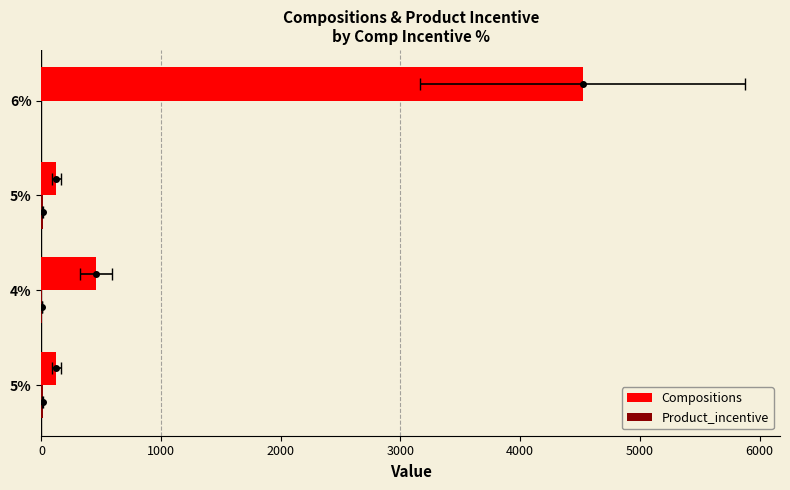

What are all the series names shown in the legend?

Compositions, Product_incentive